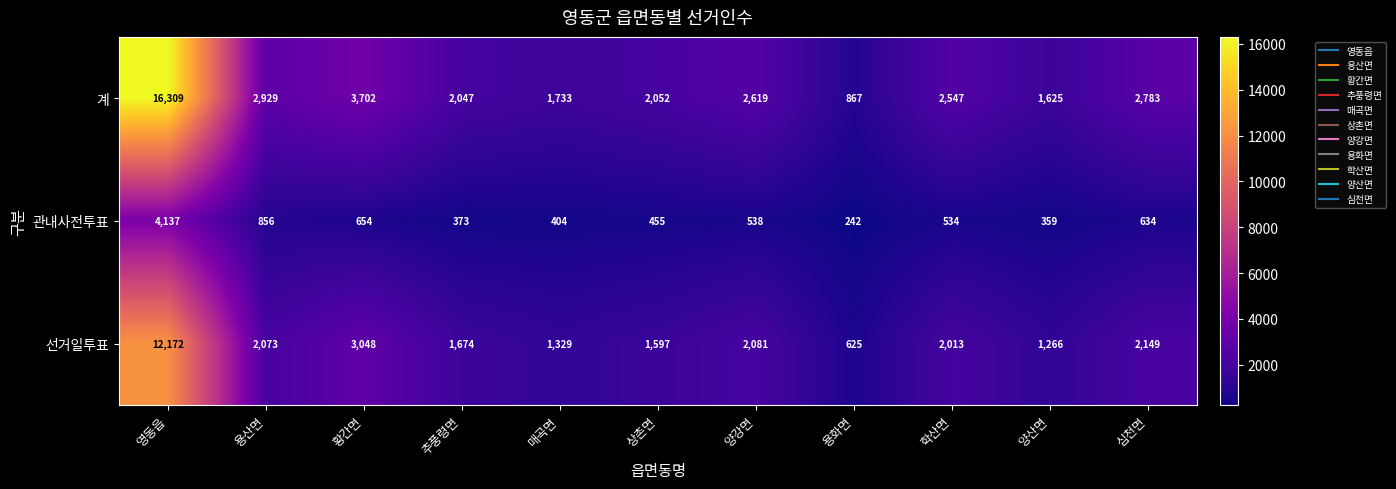

Which series has the largest range (max minus min)?

계